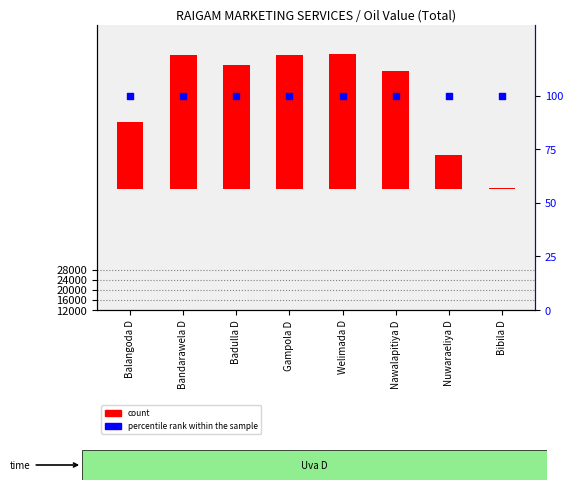

Is the value of count at Balangoda D greater than the value of percentile rank within the sample at Bandarawela D?

Yes